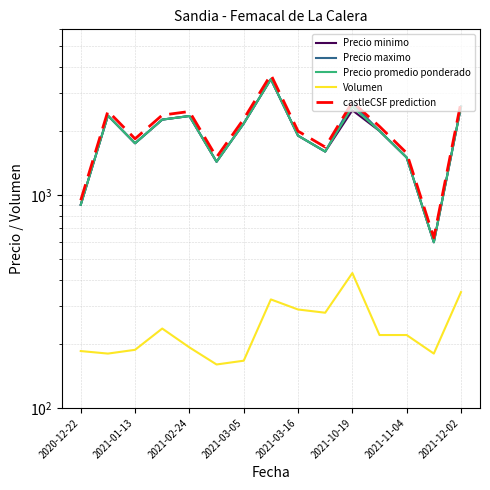

True or false: Precio maximo and Precio promedio ponderado intersect in this chart.

False